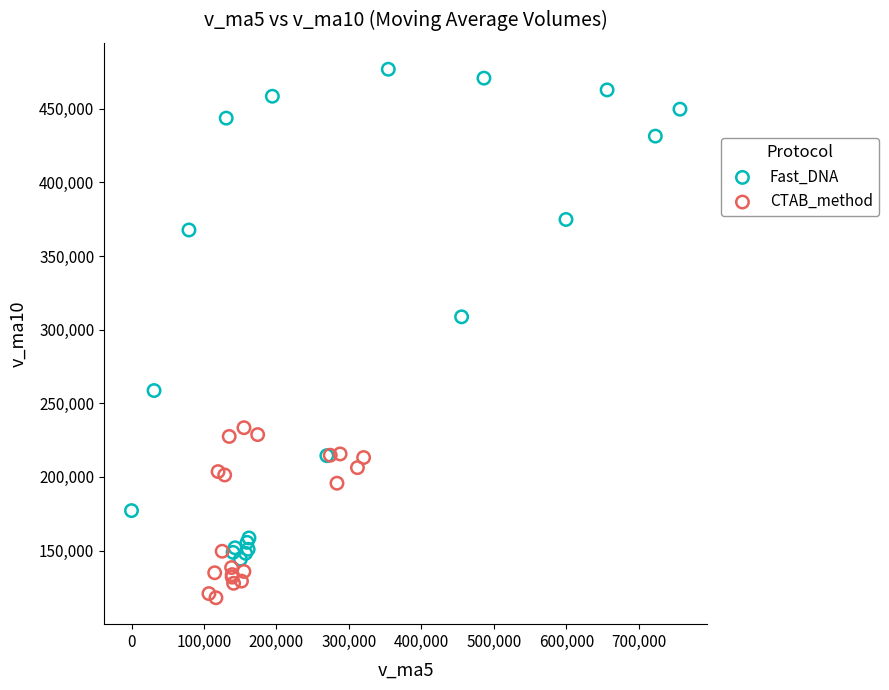

Which series reaches the maximum Y coordinate?

Fast_DNA